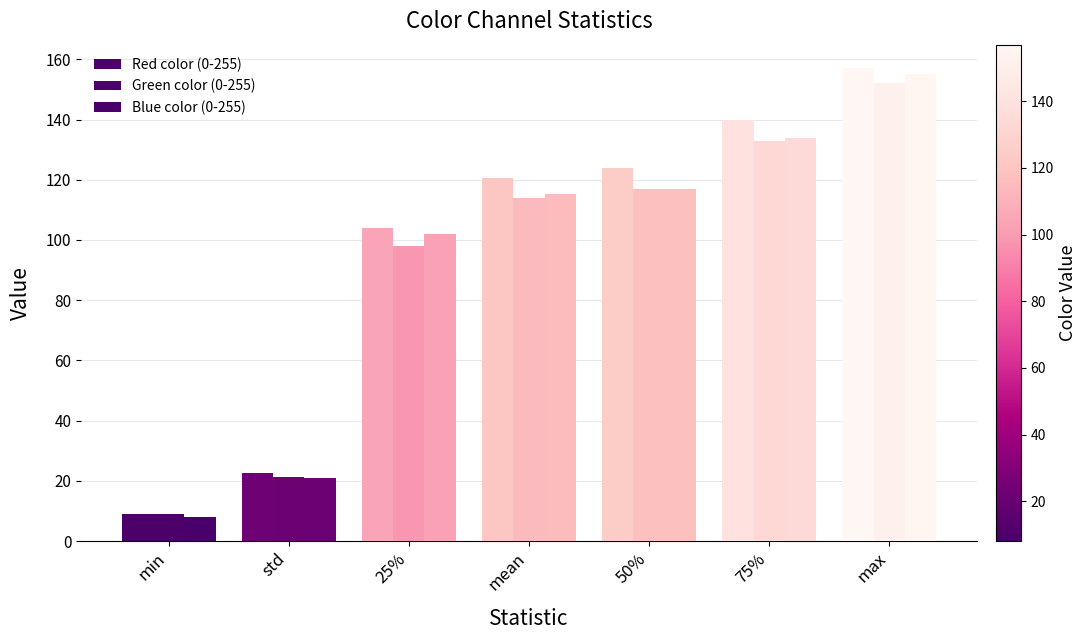

How many categories are shown in the chart?

7